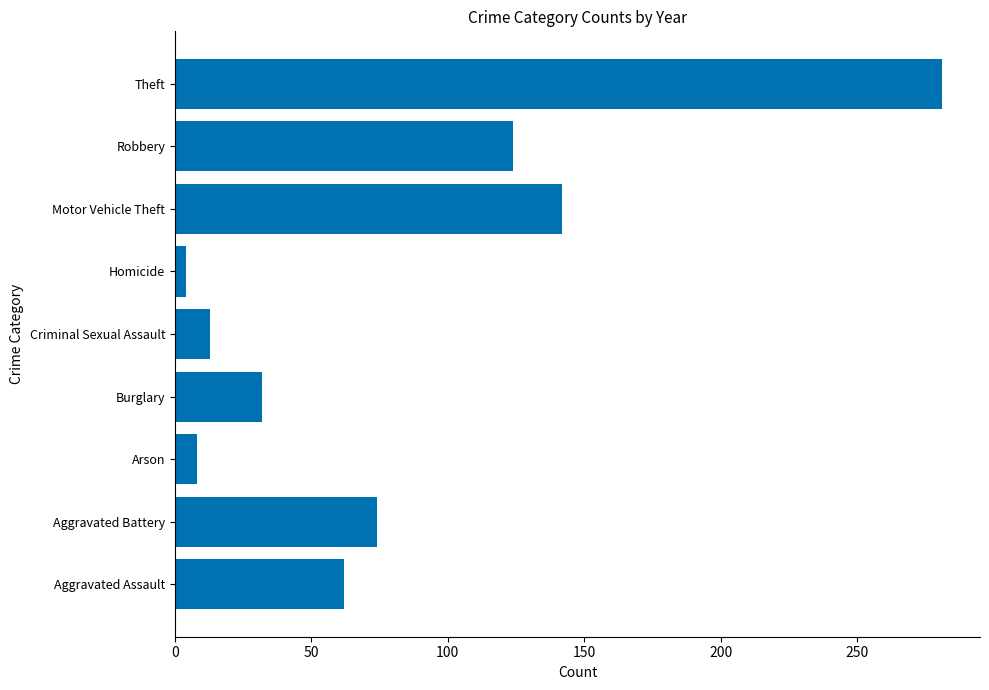

Reading bottom to top, transcribe all the data shown in this chart.

62	74	8	32	13	4	142	124	281